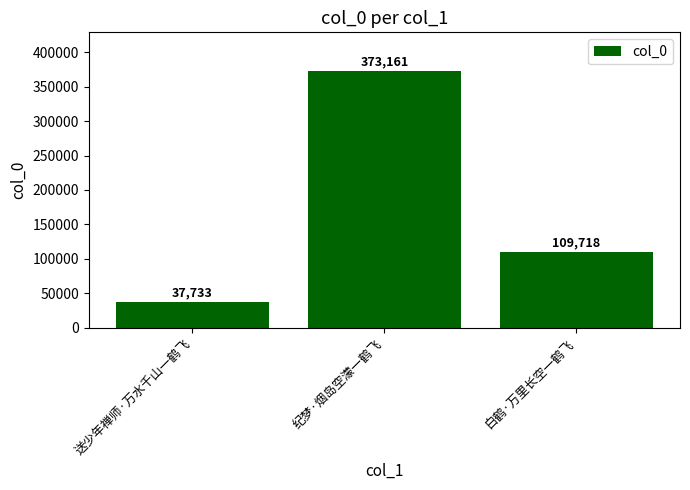

The value at 纪梦·烟岛空濛一鹤飞 is 373161. True or false?

True